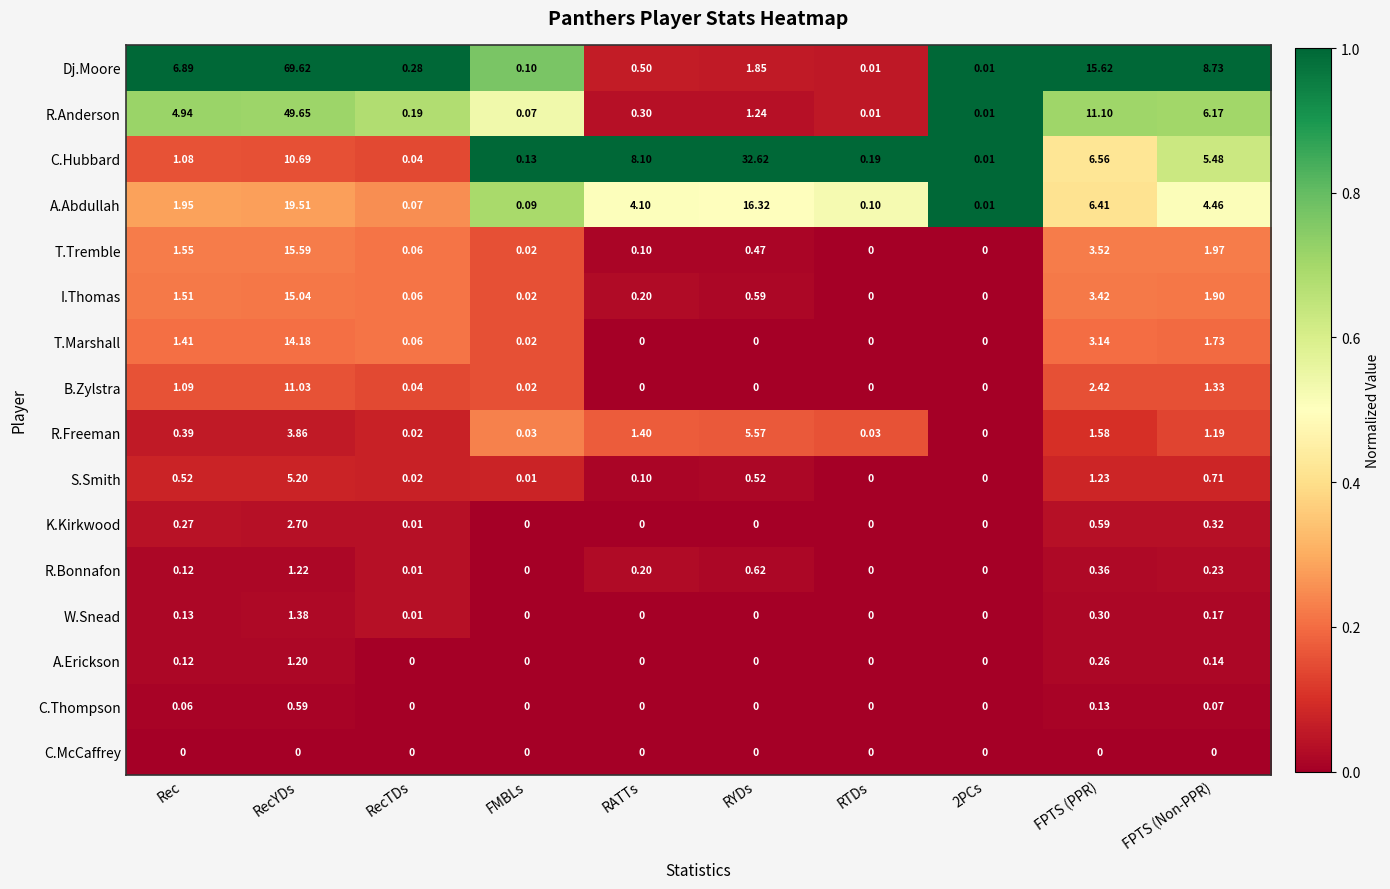

What is the spread (max minus min) of values at RecTDs?

0.3